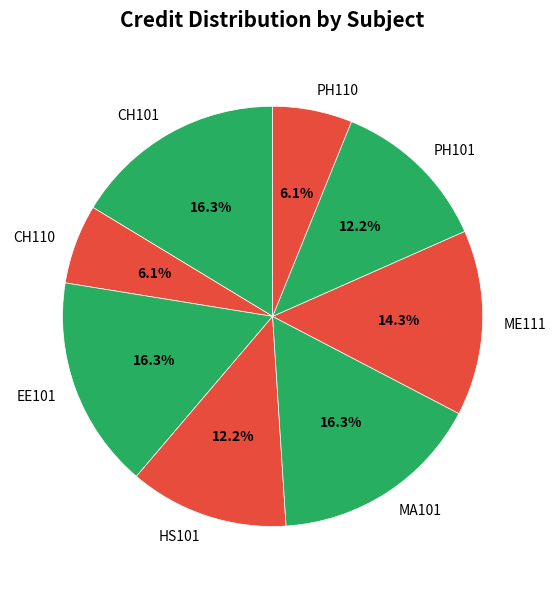

What percentage is the MA101 slice, to the nearest percent?

16%